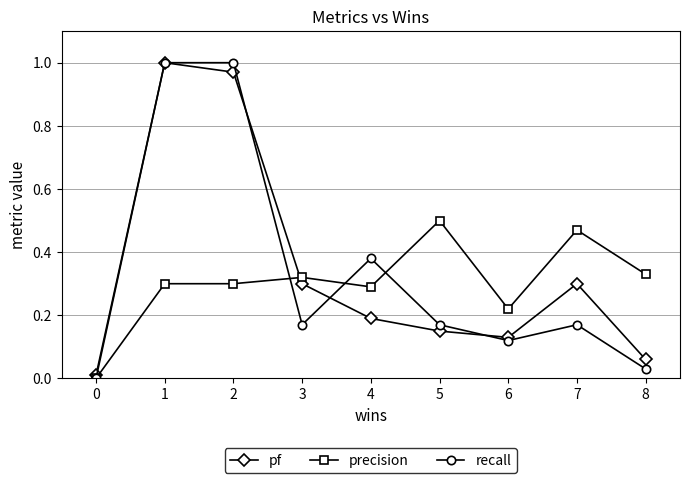

True or false: recall has more than 0 points higher than both neighbors.

True